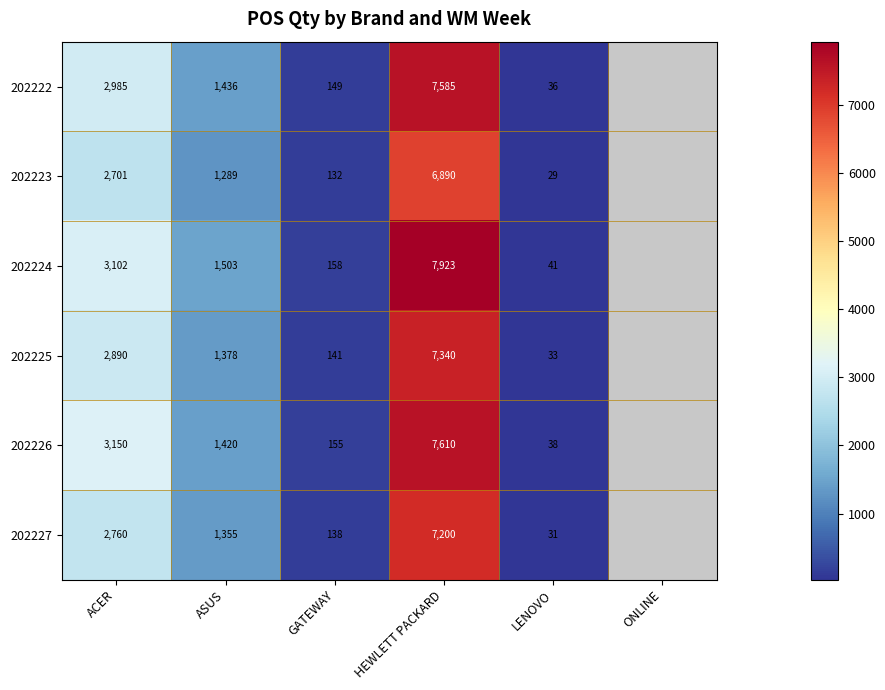

Is the value of 202222 at ACER greater than the value of 202226 at LENOVO?

Yes